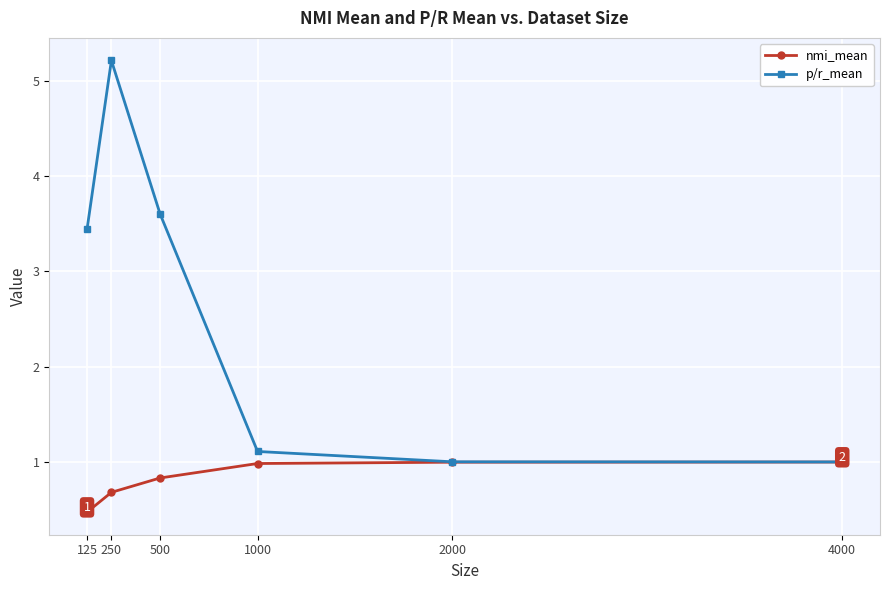

Is this an area chart (filled region under the line)?

No